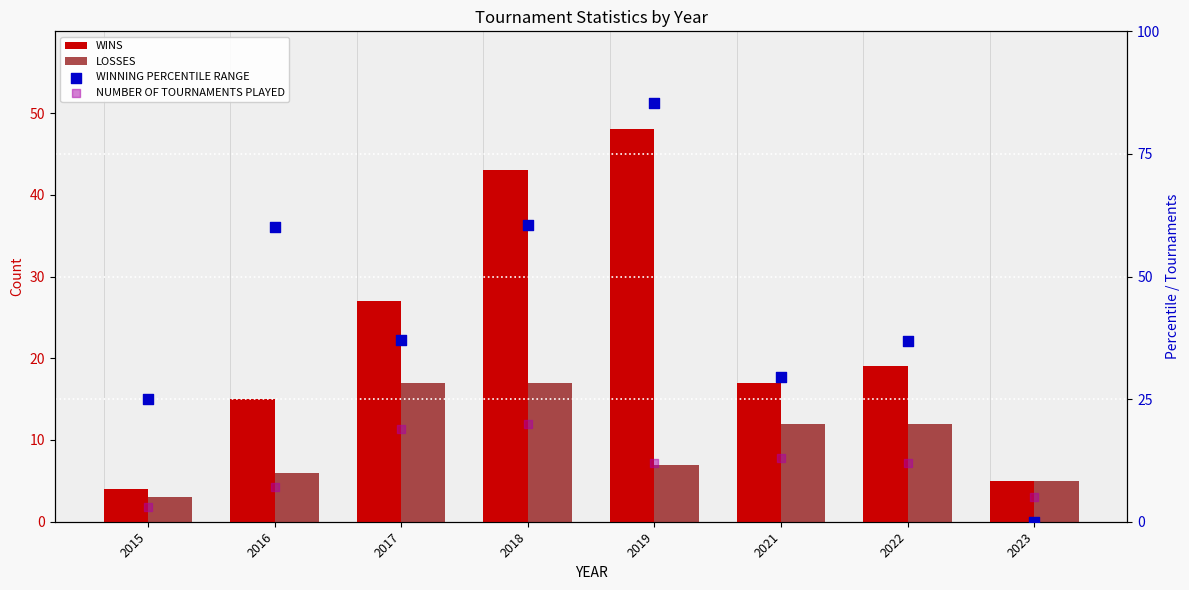

Which series reaches the maximum Y coordinate?

WINNING PERCENTILE RANGE